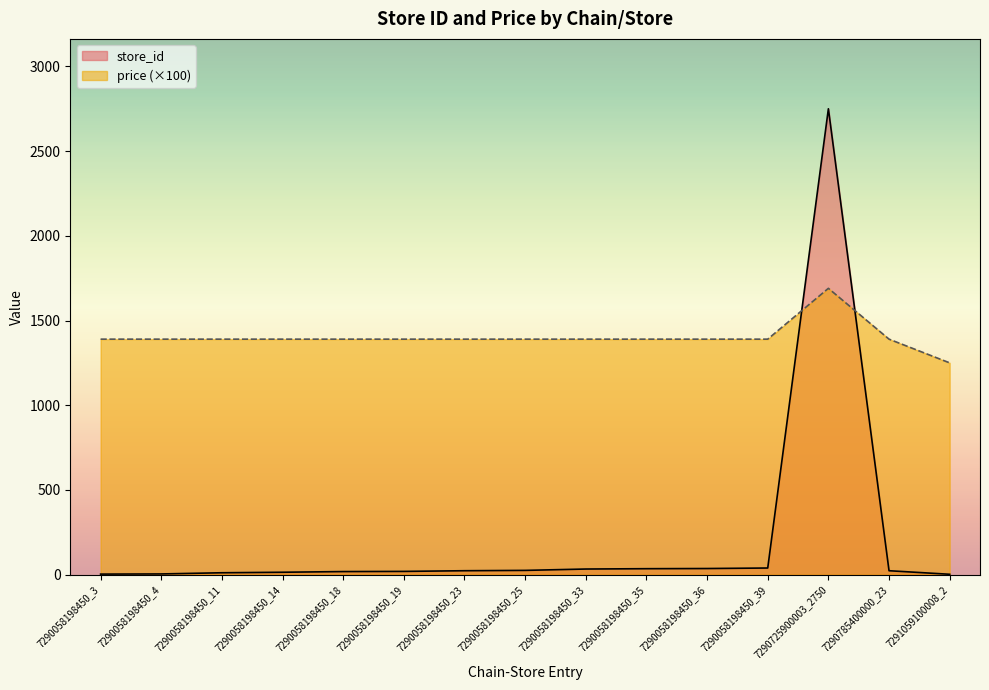

How many lines are shown in the chart?

2